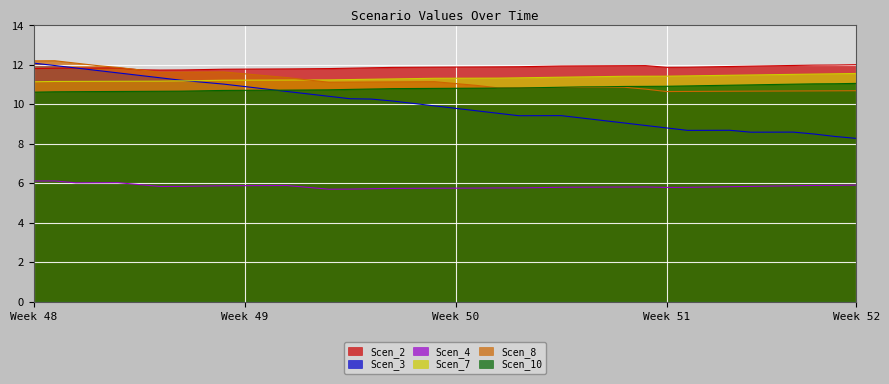

What is the value of the Scen_7 point at the 5th from the left?

11.2